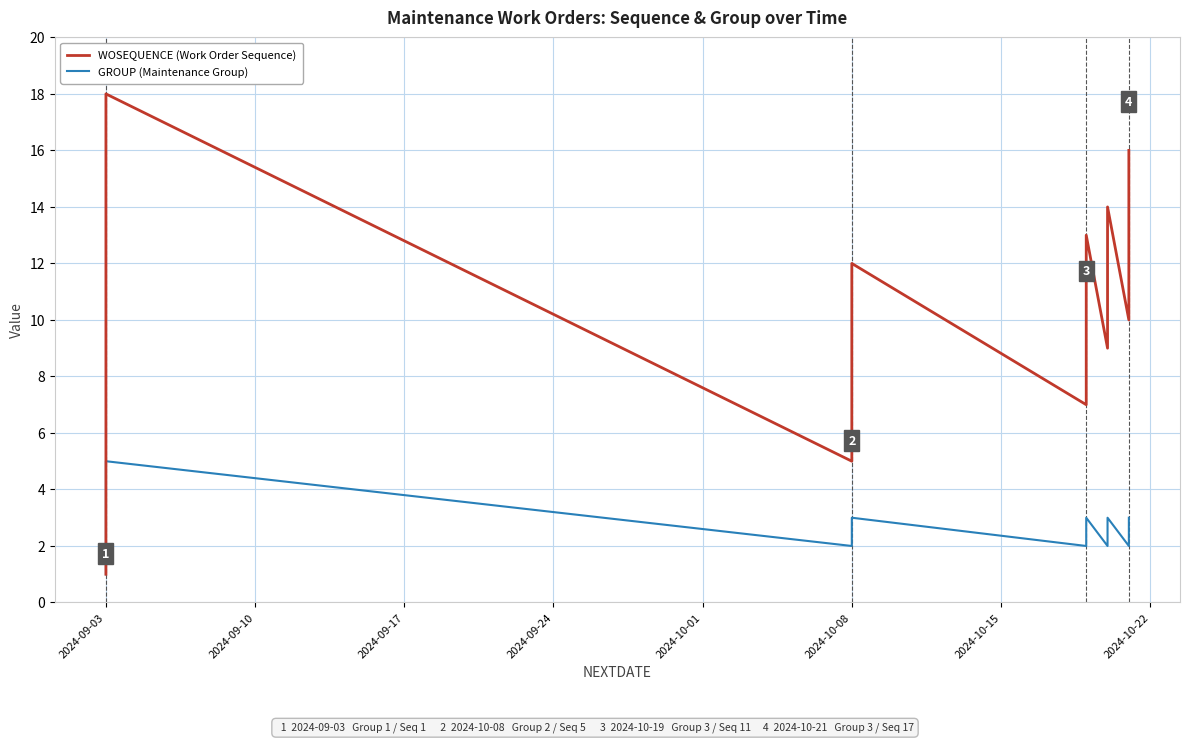

Does the chart display data point markers on the line(s)?

No